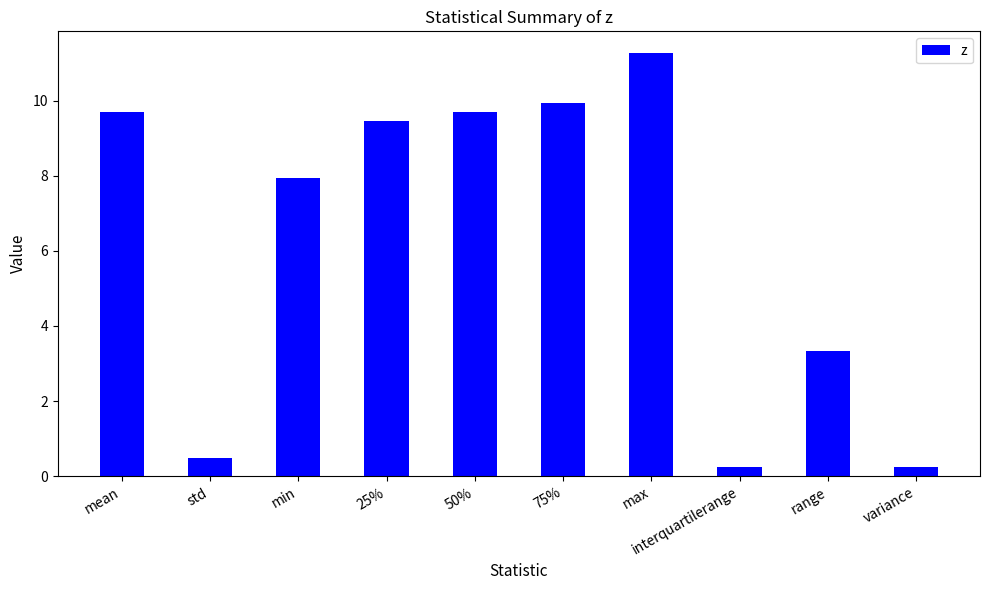

Reading left to right, extract all data points from this chart.

mean=9.7	std=0.5	min=8.0	25%=9.5	50%=9.7	75%=9.9	max=11.3	interquartilerange=0.2	range=3.3	variance=0.2